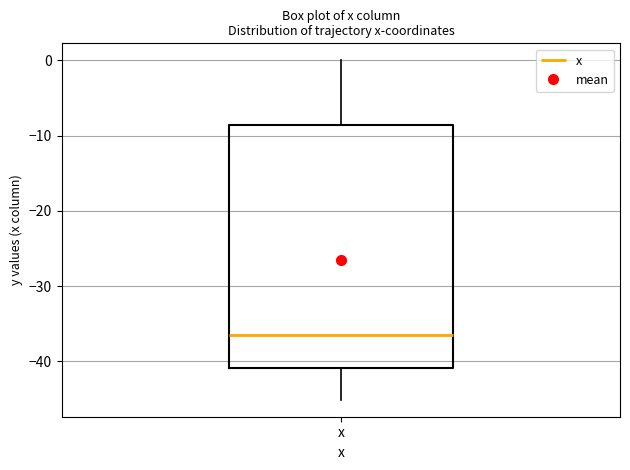

Where is the upper edge of the box for x on the y-axis? The values are not printed on the chart, so give them approximately, as read against the axis.

-9